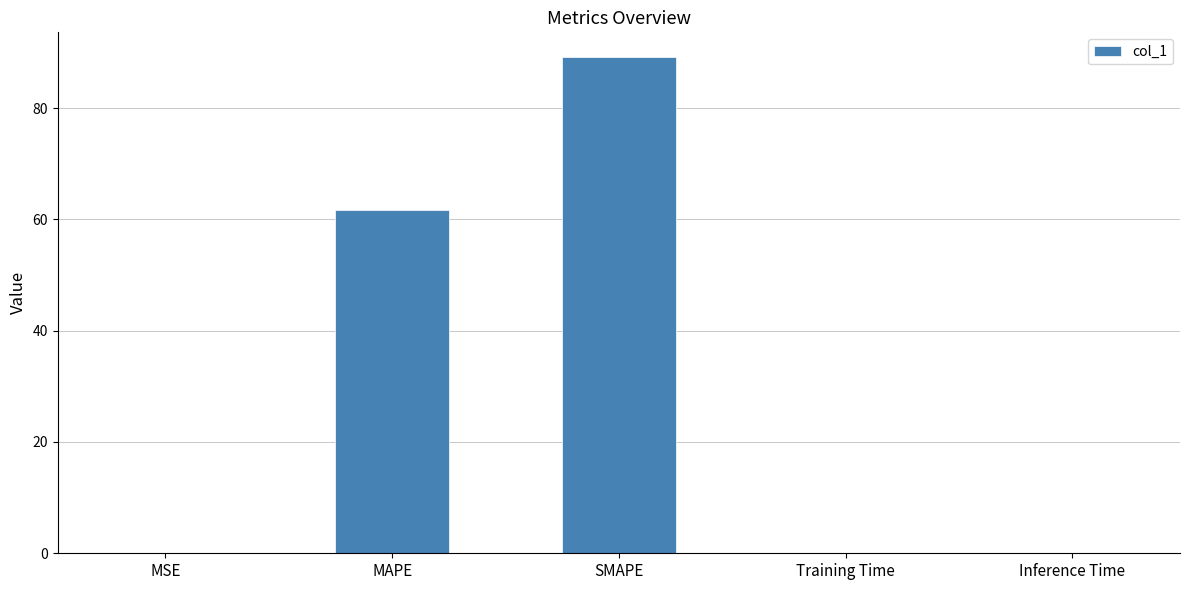

The chart shows a value of 89.2 at SMAPE. True or false?

True